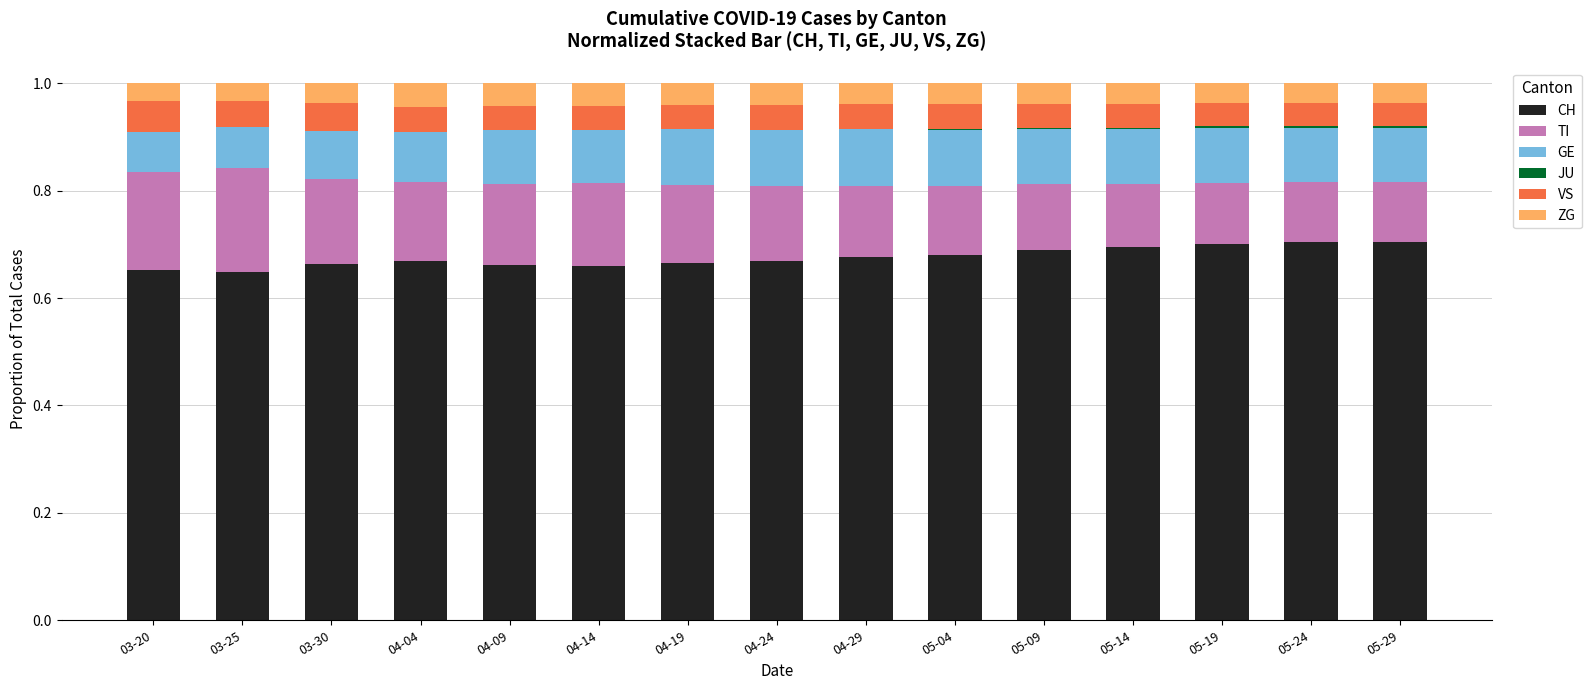

The value of CH at 04-24 is 0.9. True or false?

False